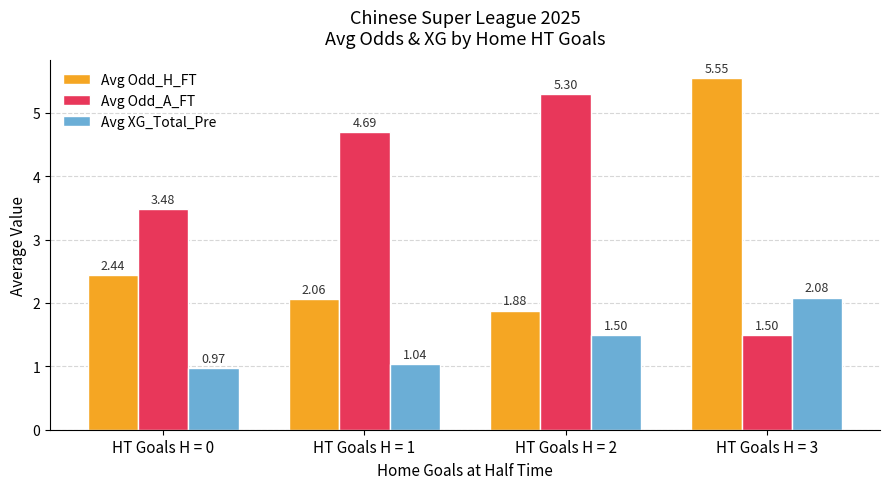

True or false: Avg Odd_H_FT has a value of 2.8 at HT Goals H = 2.

False